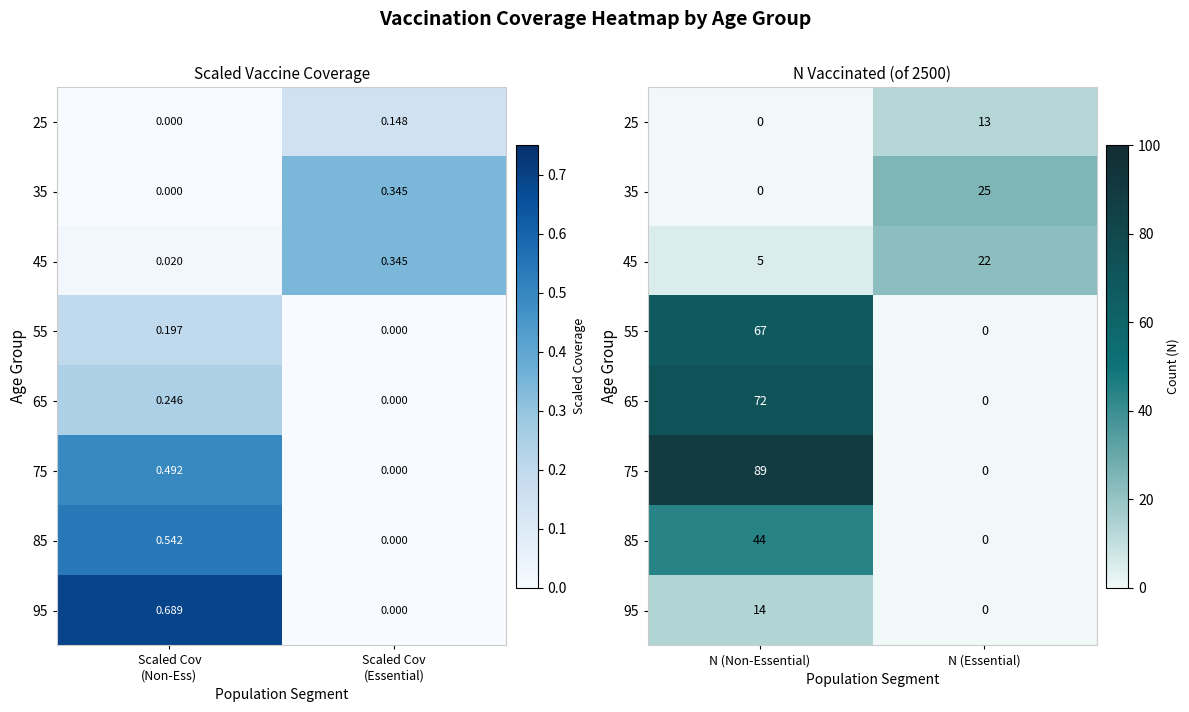

At which category is the sum across all series the highest?

N (Non-Essential)